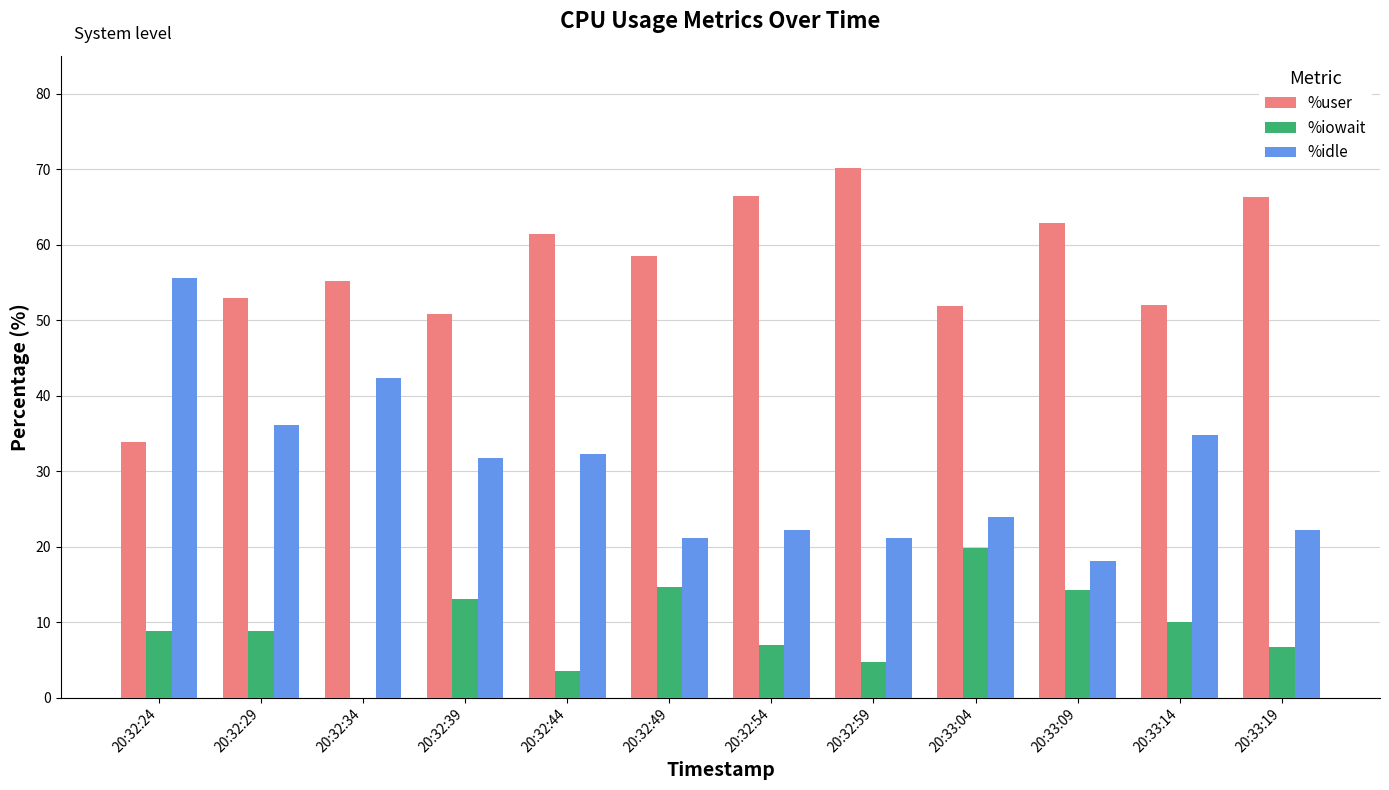

The value of %user at 20:33:04 is 32.0. True or false?

False